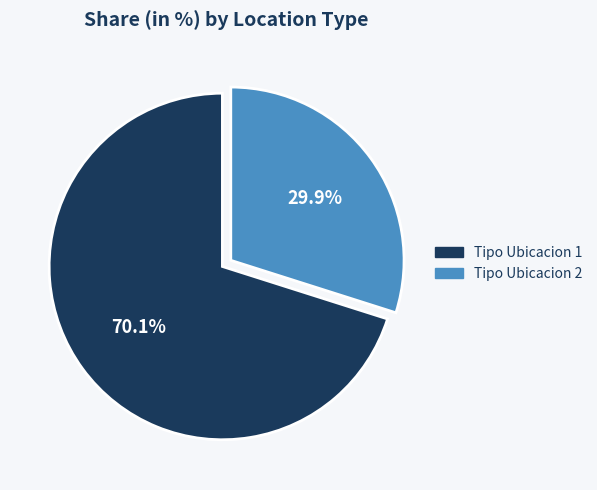

Count the number of slices in the pie.

2